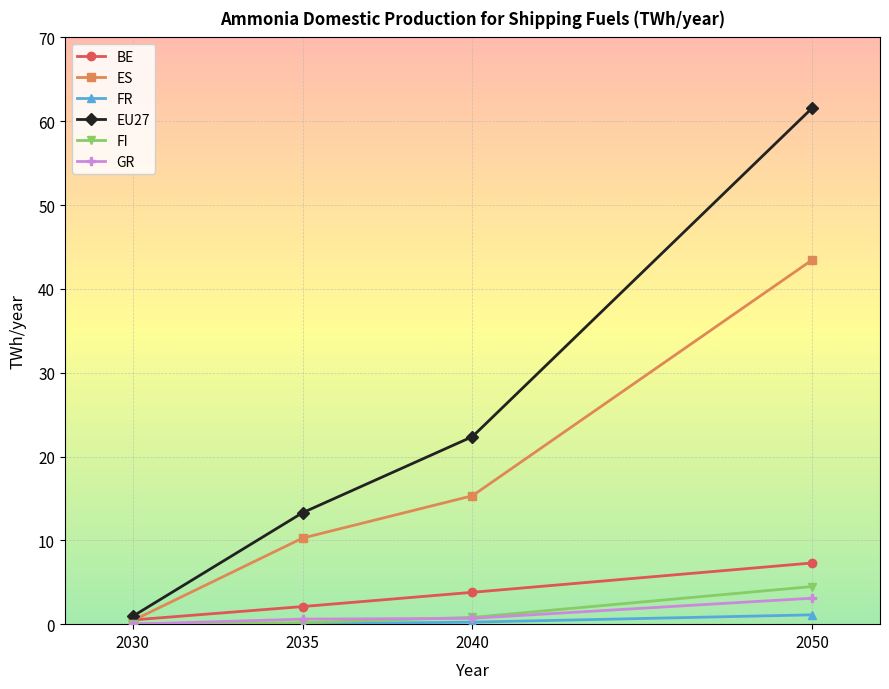

What is the difference between the highest and lowest values at 2050?

60.5